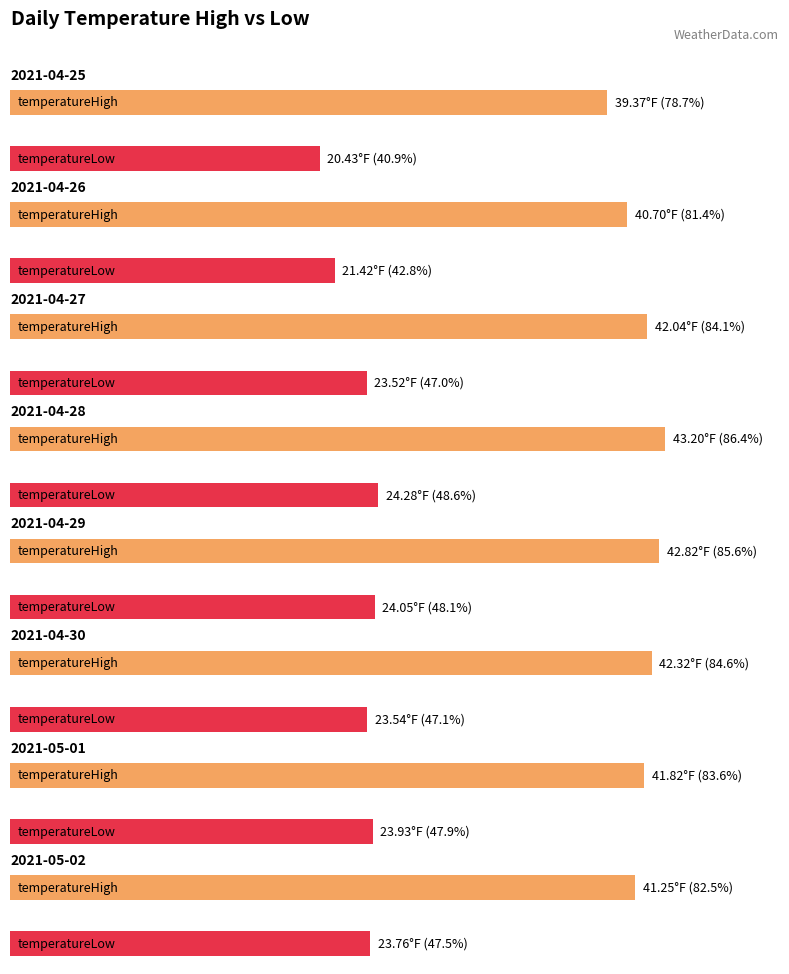

Are the bars grouped side by side (vs. stacked)?

Yes